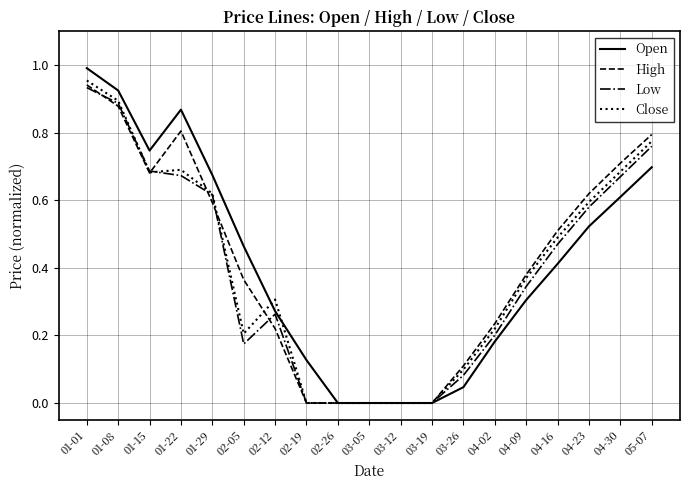

What are all the series names shown in the legend?

Open, High, Low, Close